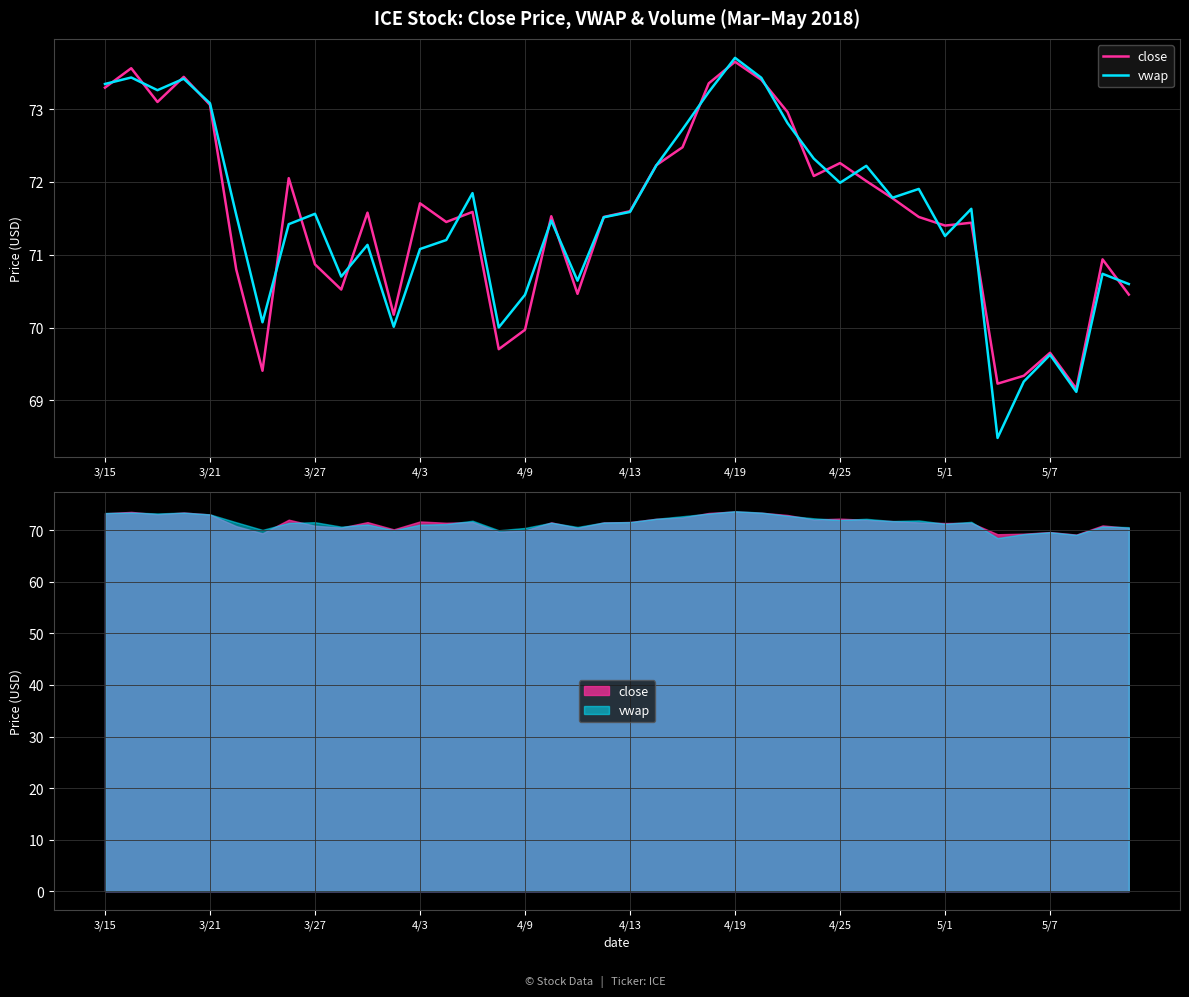

Reading left to right, transcribe all the data shown in this chart.

close: 73.3	73.6	73.1	73.4	73.1	70.8	69.4	72.1	70.9	70.5	71.6	70.2	71.7	71.5	71.6	69.7	70.0	71.5	70.5	71.5	71.6	72.2	72.5	73.4	73.7	73.4	73.0	72.1	72.3	72.0	71.8	71.5	71.4	71.4	69.2	69.3	69.7	69.2	70.9	70.5
vwap: 73.3	73.4	73.3	73.4	73.1	71.5	70.1	71.4	71.6	70.7	71.1	70.0	71.1	71.2	71.8	70.0	70.5	71.5	70.6	71.5	71.6	72.2	72.7	73.2	73.7	73.4	72.8	72.3	72.0	72.2	71.8	71.9	71.3	71.6	68.5	69.3	69.6	69.1	70.7	70.6